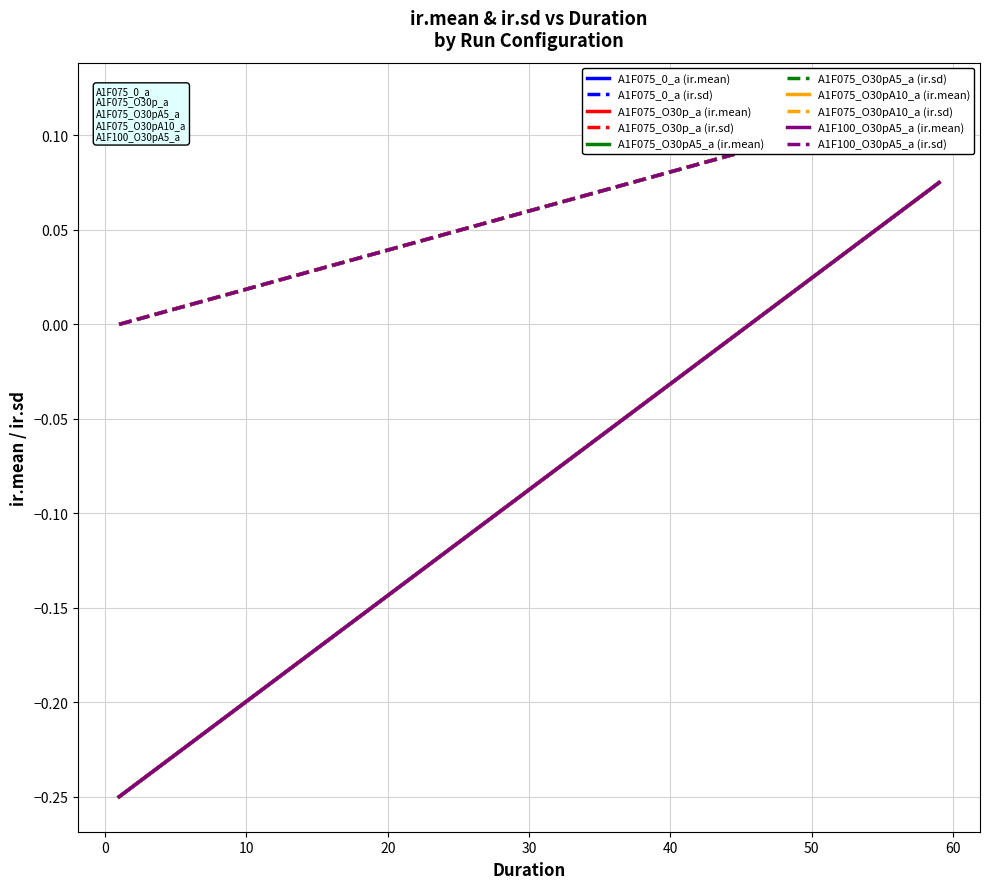

True or false: ir.mean and ir.sd cross at least once.

False